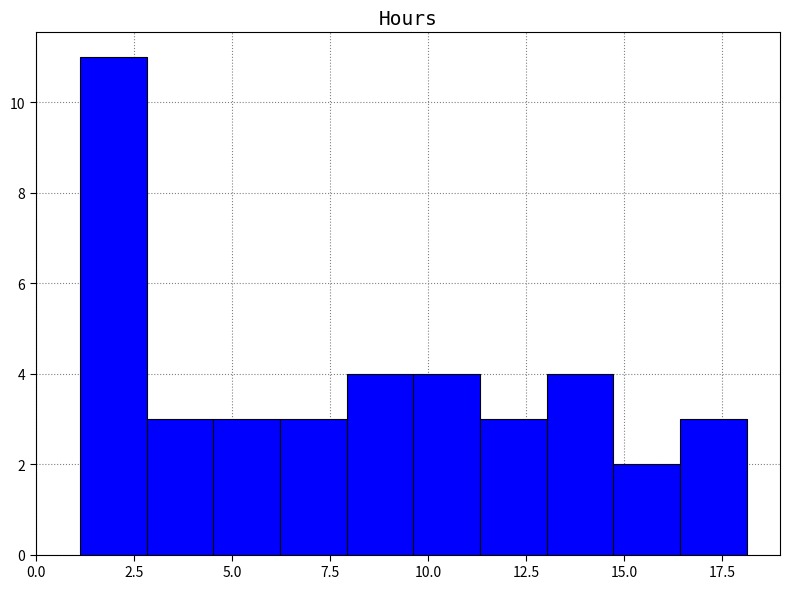

Around what value on the x-axis is the tallest bar? Give the approximate position of its centre, as read against the axis.

2.0